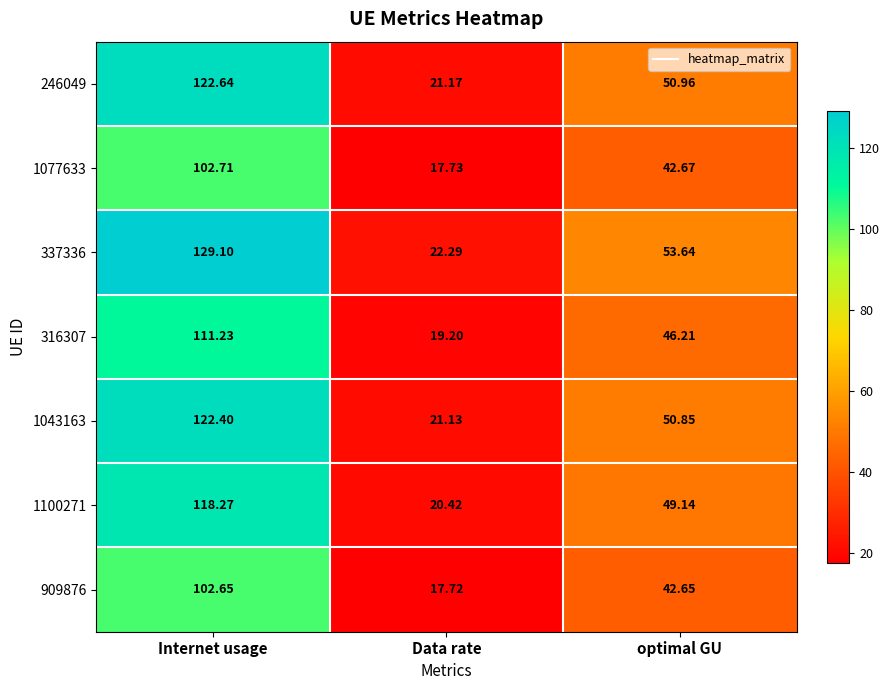

Where does the 316307 series first go above 46?

Internet usage